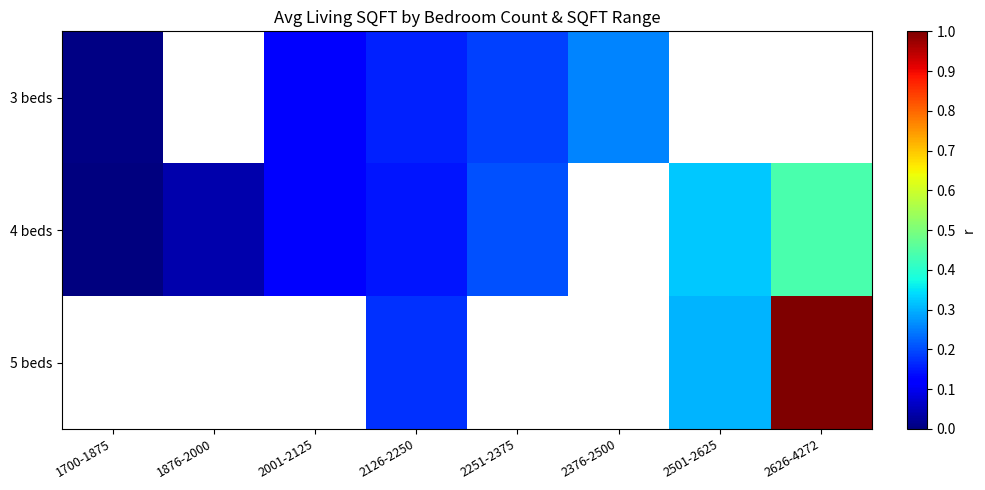

At how many categories does at least one series exceed 0?

8